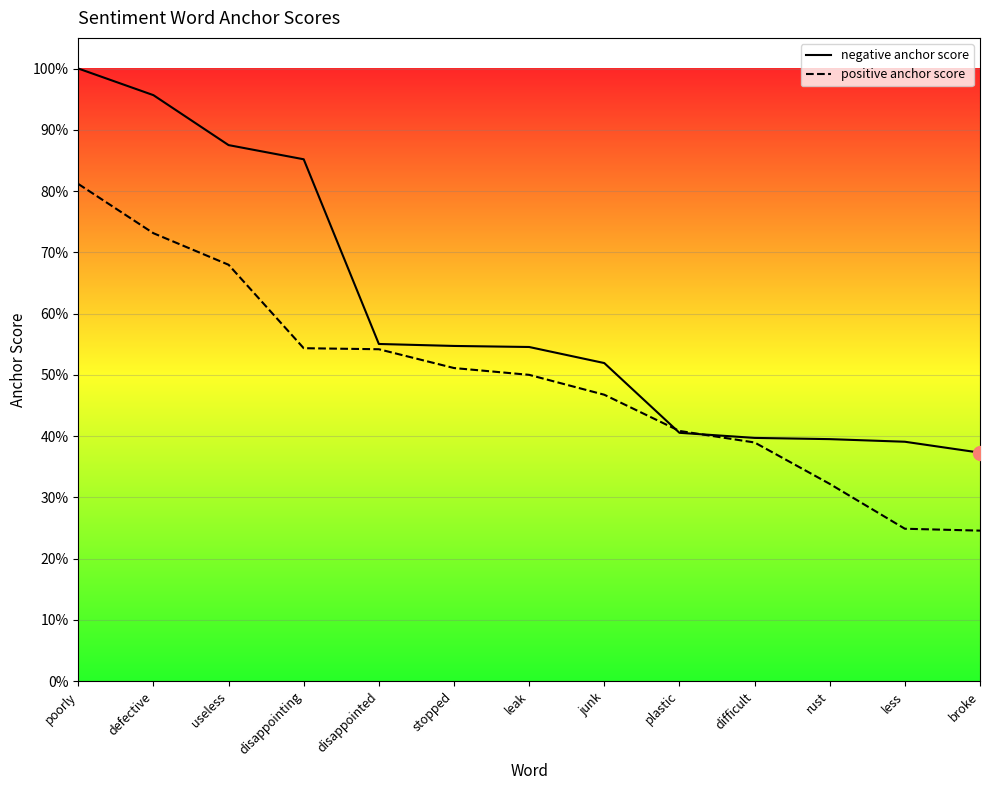

At which label is negative anchor score closest to 0?

broke